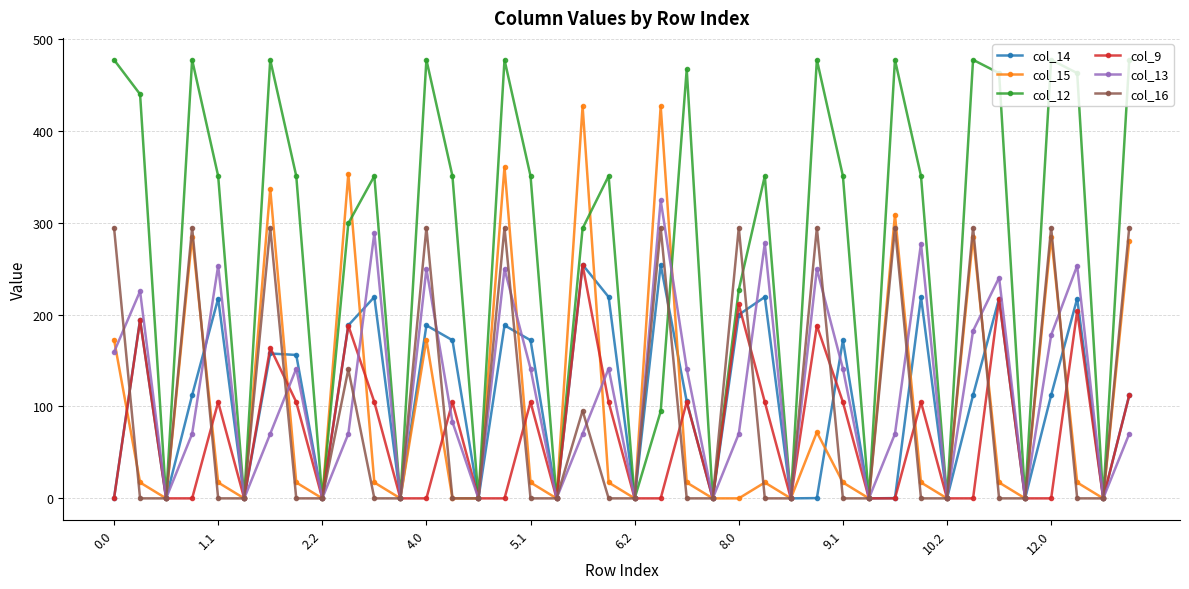

Which series has the largest total across all categories?

col_12